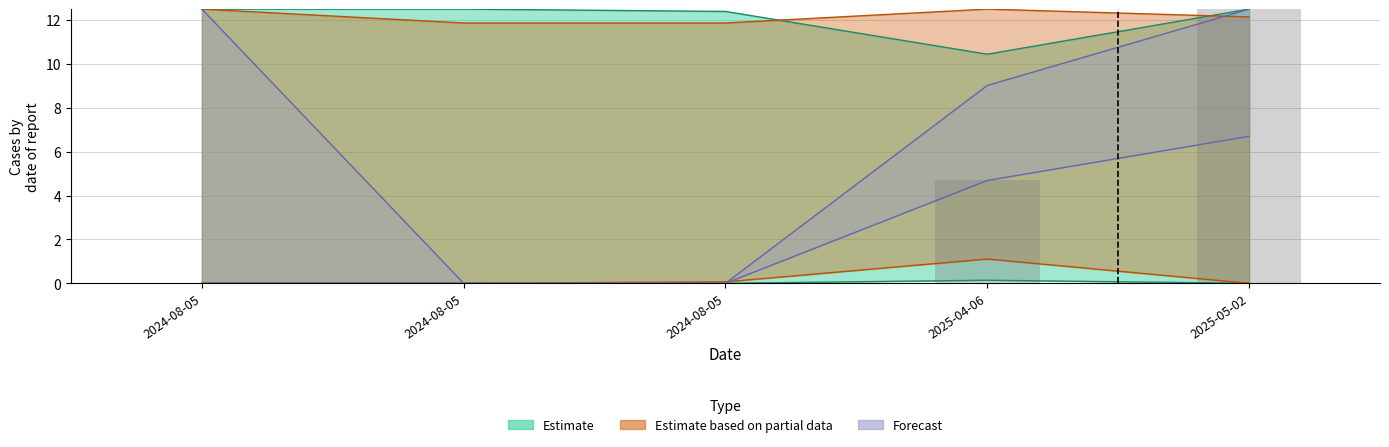

Which category has the highest value across all series?

2025-05-02